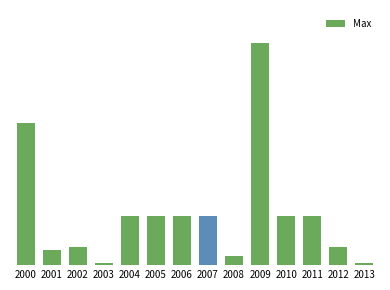

List the labels in order of value, largest first.

2009, 2000, 2004, 2005, 2006, 2007, 2010, 2011, 2002, 2012, 2001, 2008, 2003, 2013